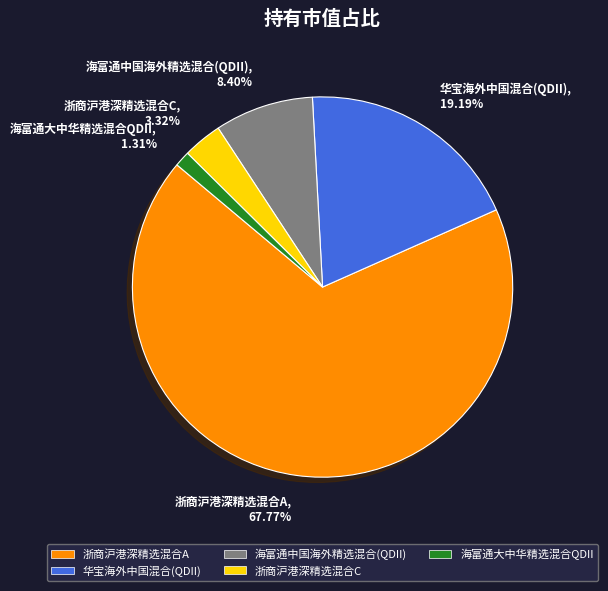

Rank the categories by value from highest to lowest.

浙商沪港深精选混合A, 华宝海外中国混合(QDII), 海富通中国海外精选混合(QDII), 浙商沪港深精选混合C, 海富通大中华精选混合QDII